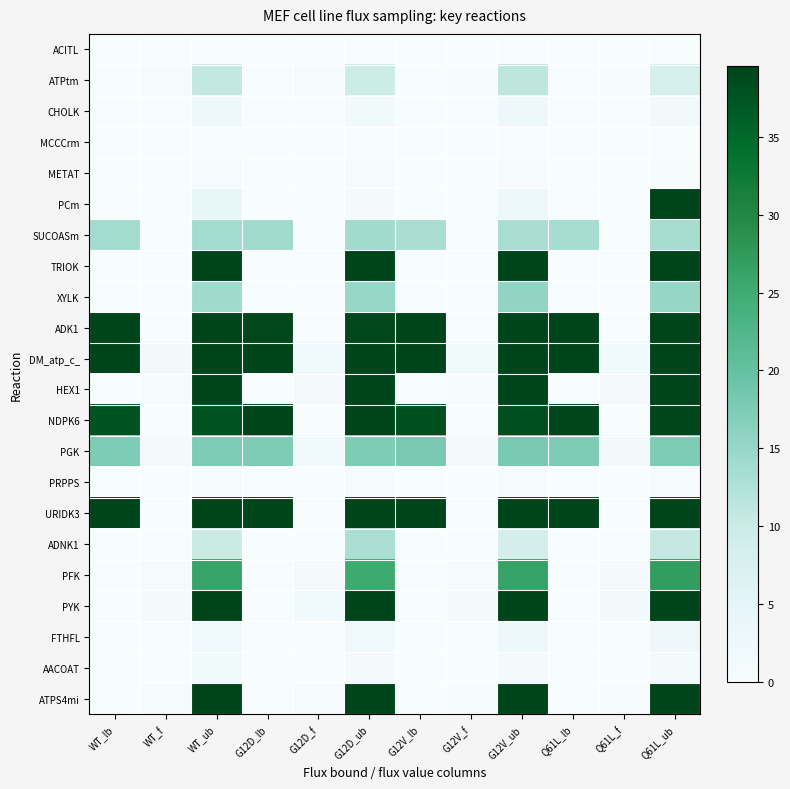

How many data points does each series have?

12